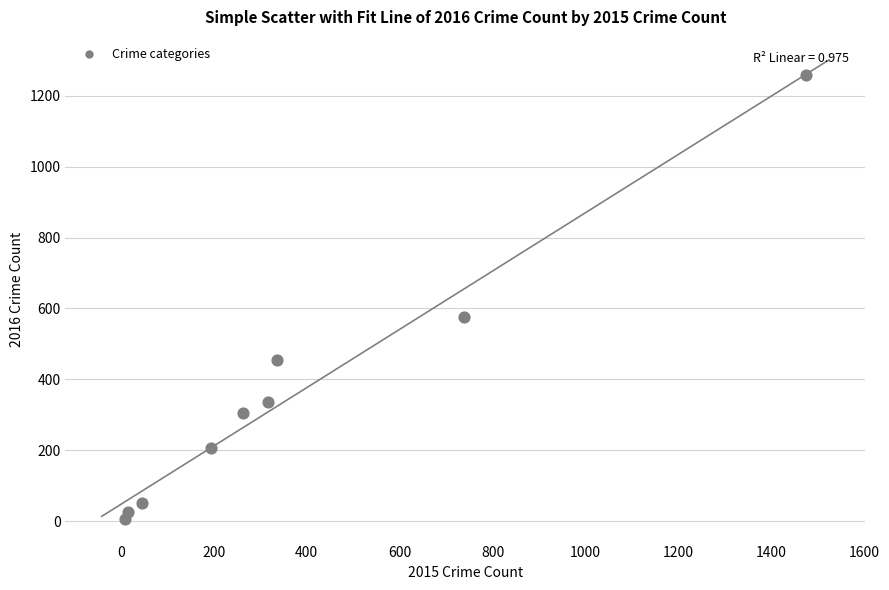

What Y value in the scatter plot is closest to 633?

576